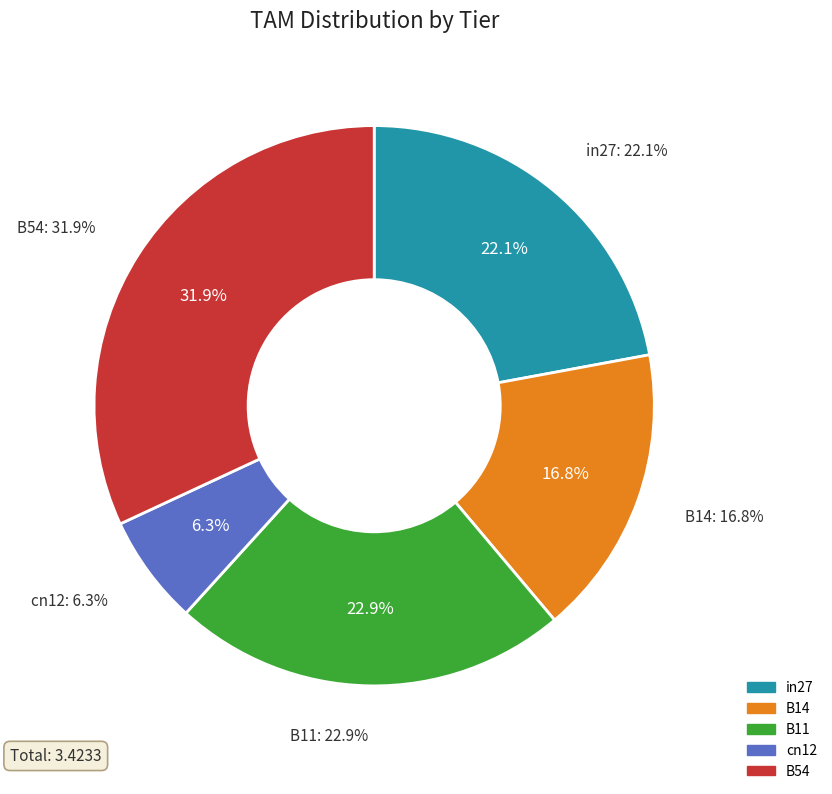

Which category has the smallest portion of the pie?

cn12